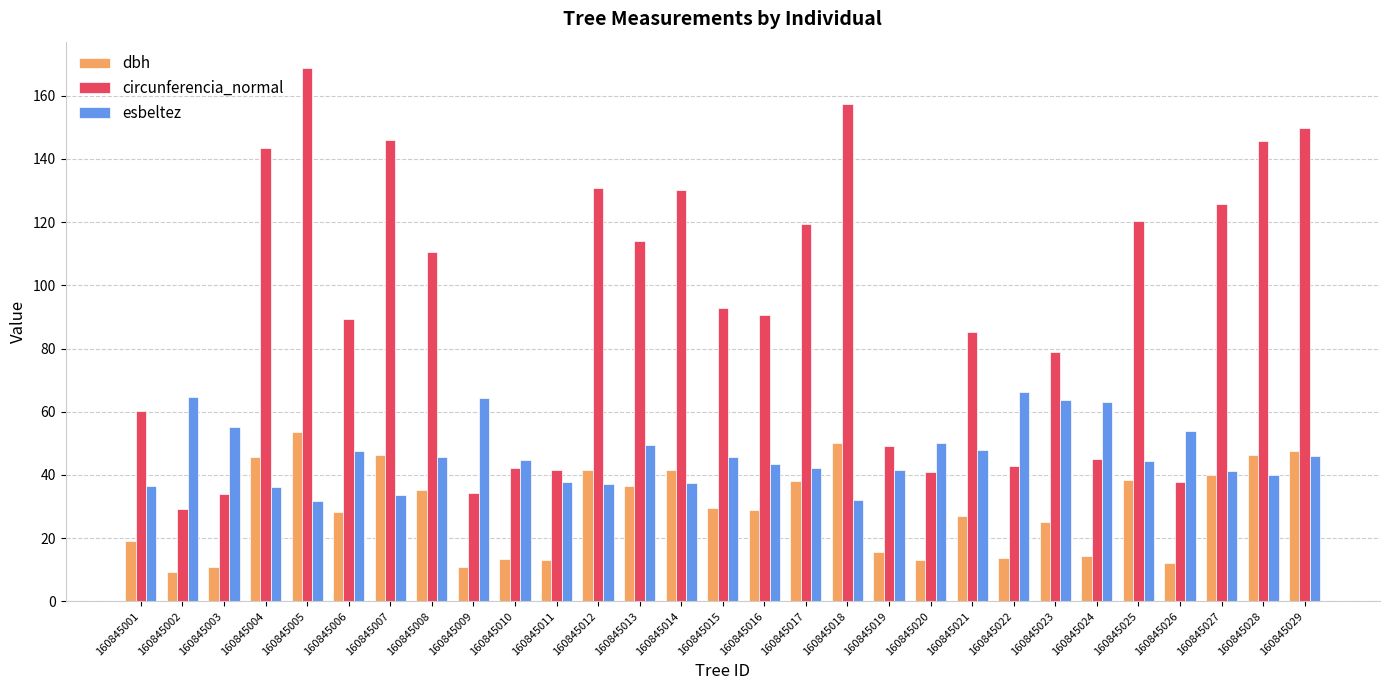

Which series changed the most between 160845012 and 160845023?

circunferencia_normal